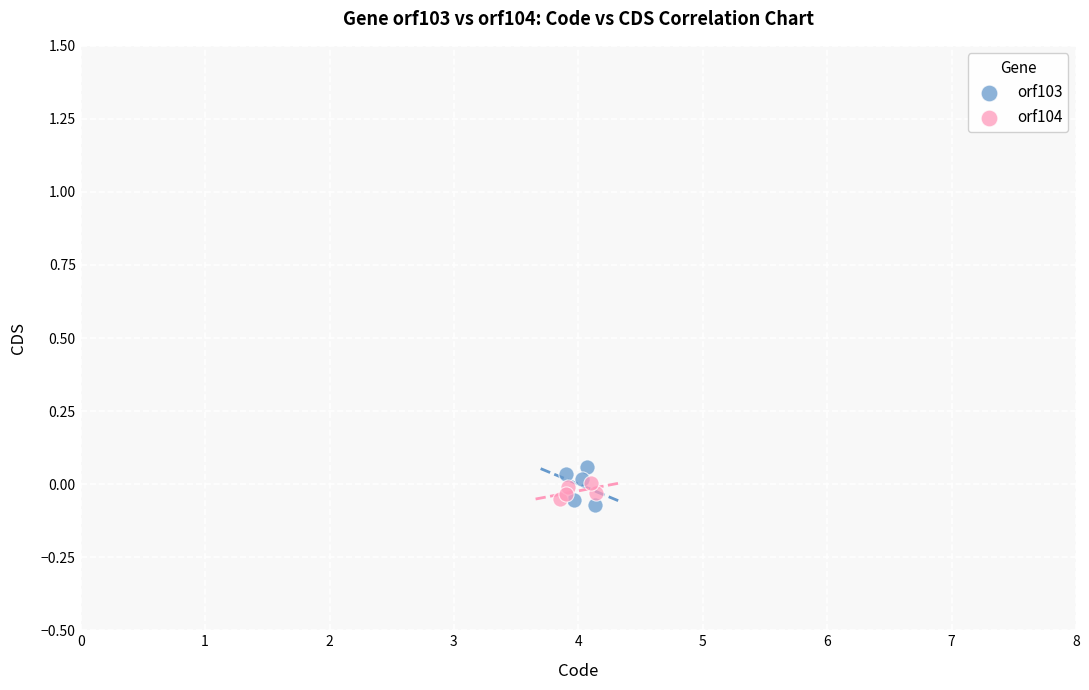

Which series has the widest spread of Y values?

orf103